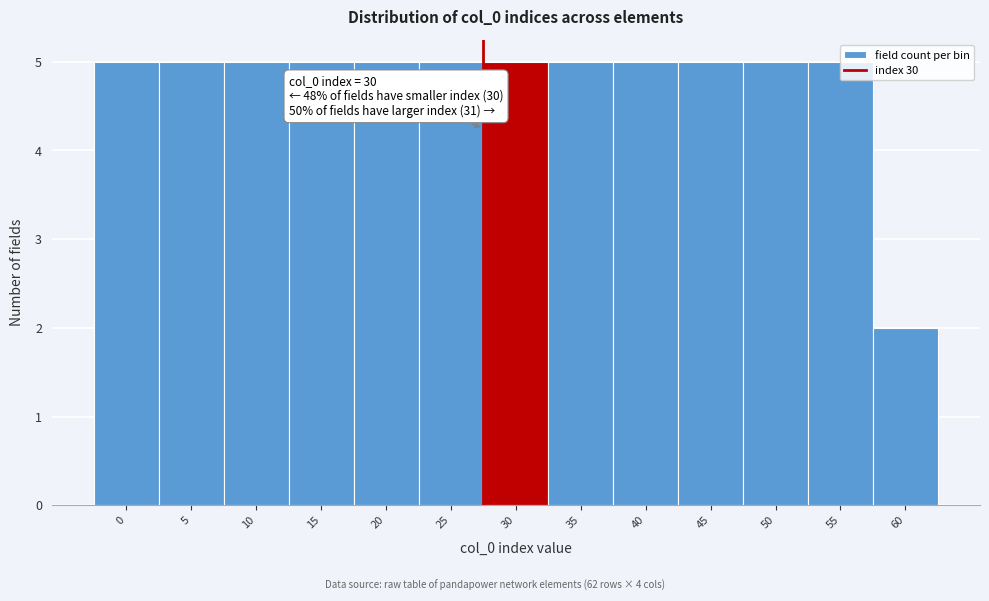

Approximately how many times larger is the value at 45 compared to 0?

1.0